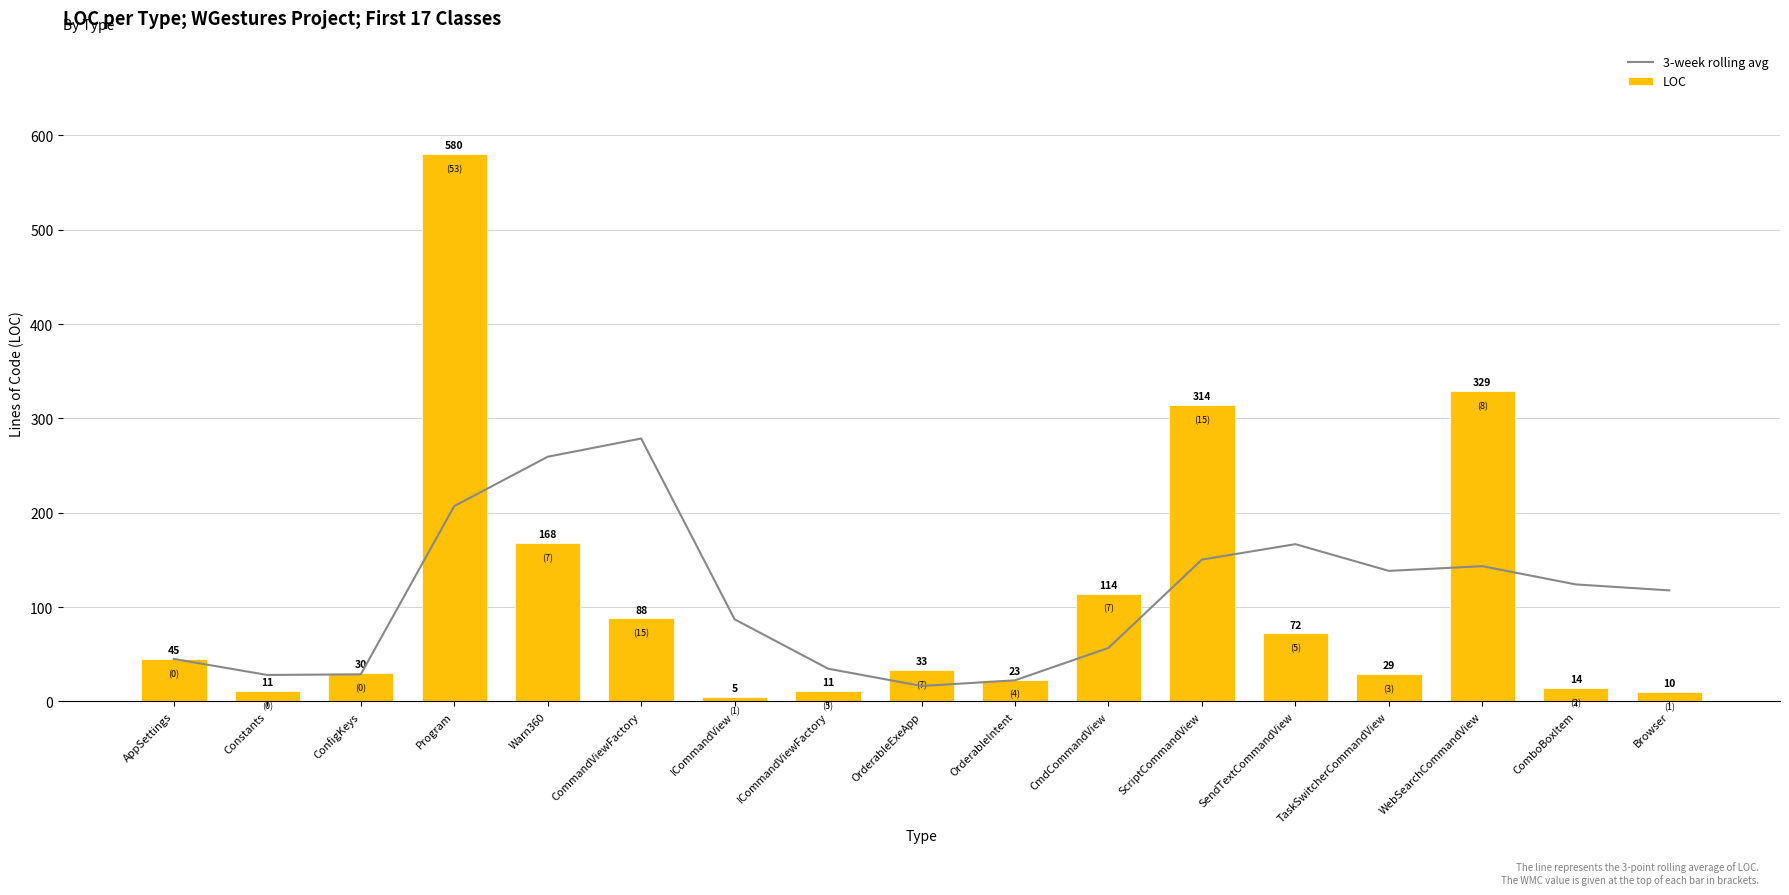

What is the average value of the LOC series?

110